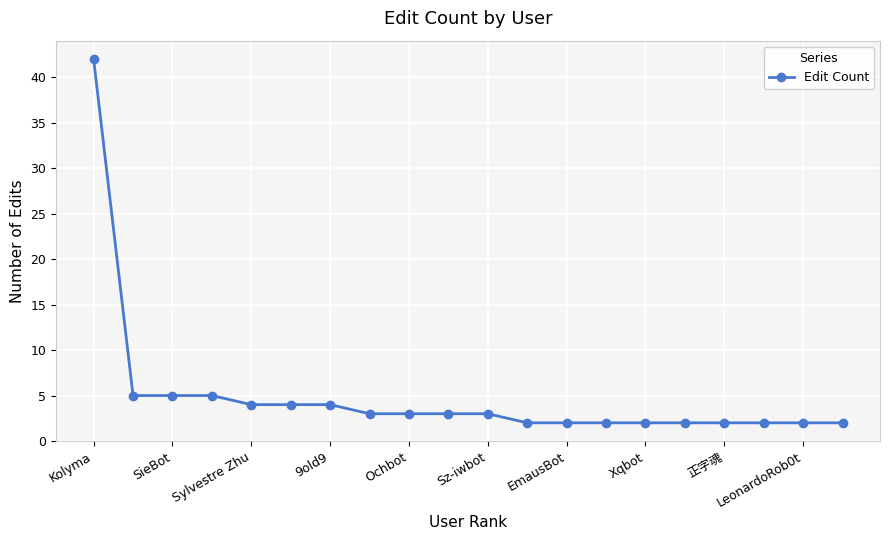

What is the value of the 10th point from the left?

3